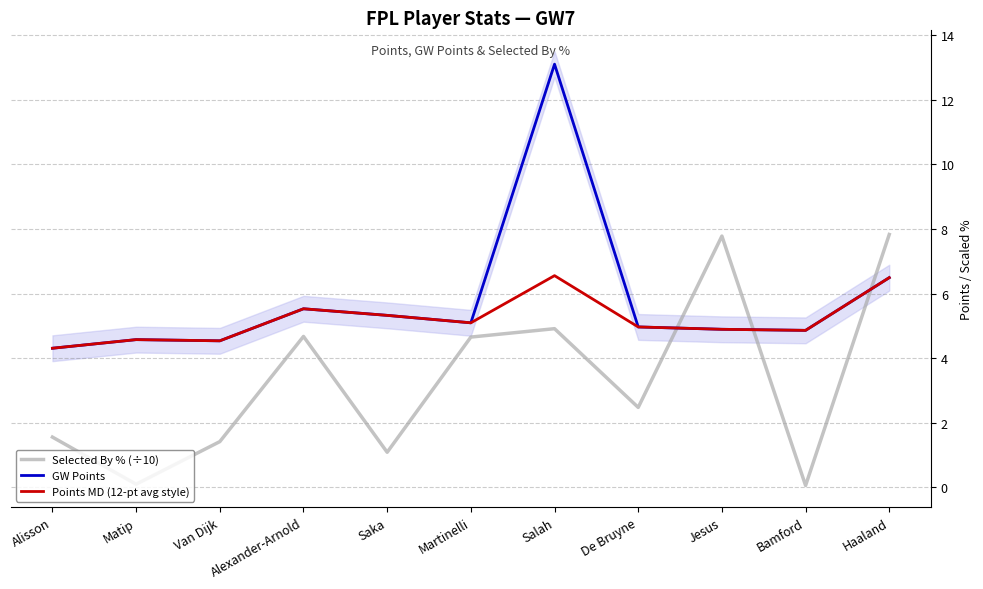

At which label is Selected By % (÷10) closest to 3?

De Bruyne